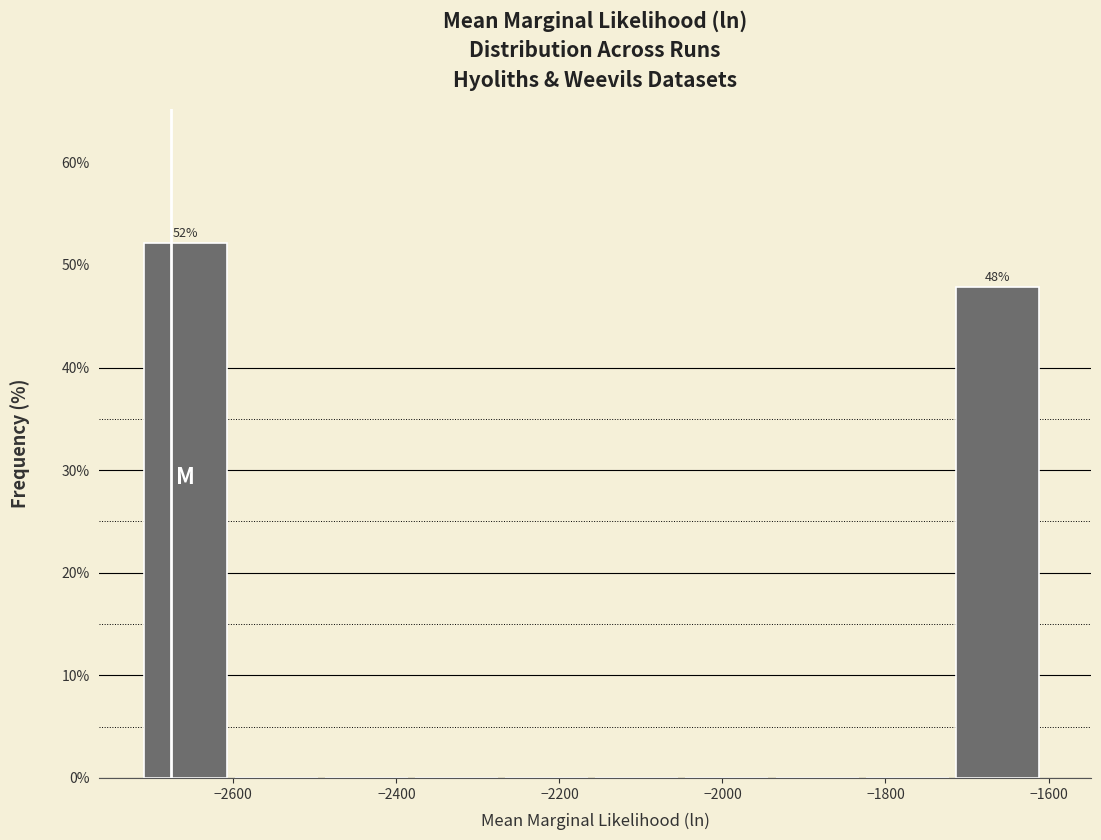

Over which range of the x-axis is the bar tallest?

-2700 to -2600